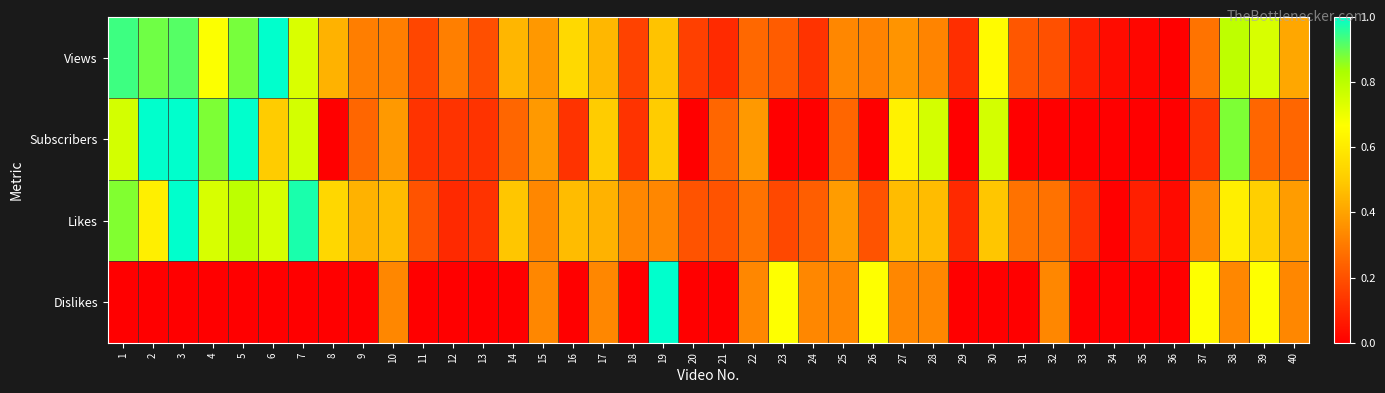

Between 25 and 31, which series saw the biggest shift?

Dislikes